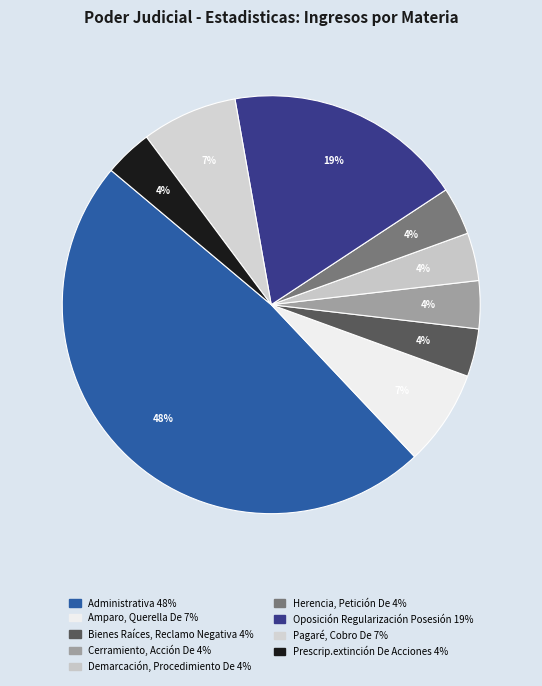

To the nearest percent, what portion does Bienes Raíces, Reclamo Negativa represent?

4%